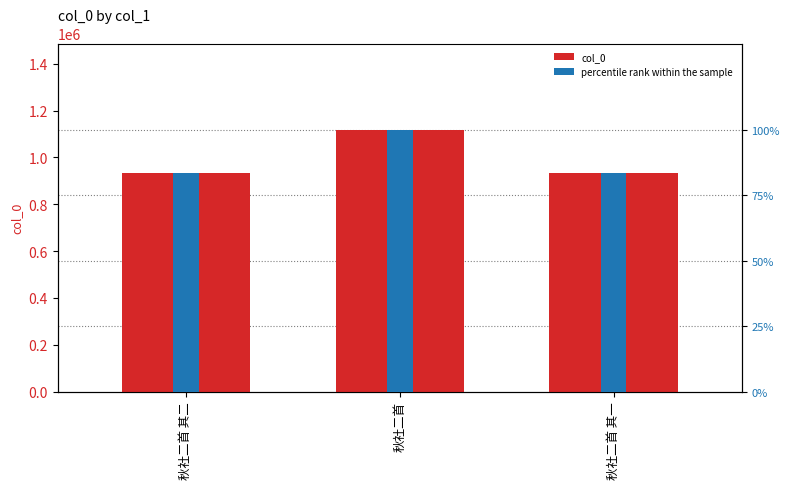

What is the maximum value for col_0?

1117665.0